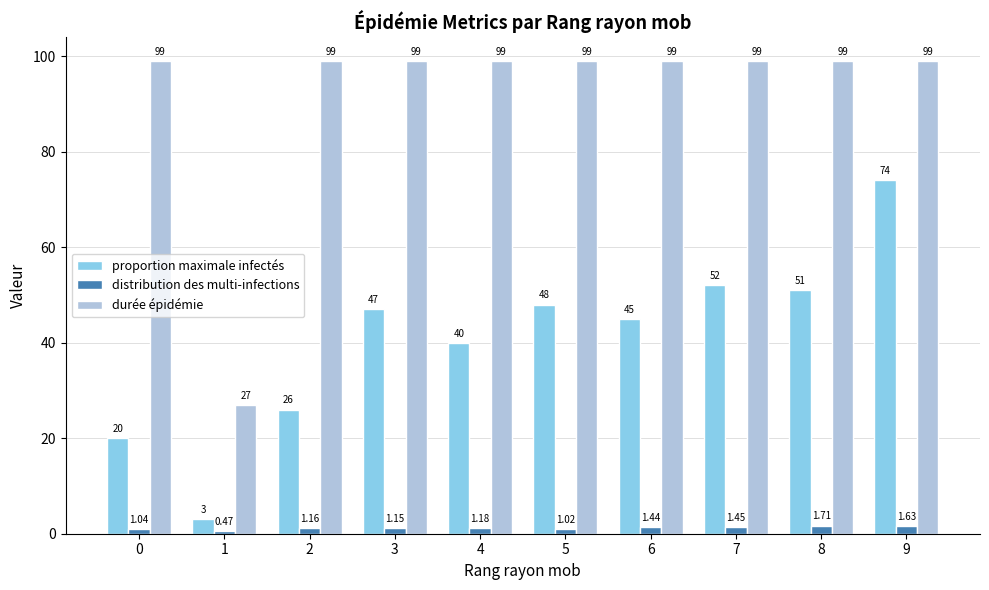

Rank the series at 1 from highest to lowest value.

durée épidémie, proportion maximale infectés, distribution des multi-infections